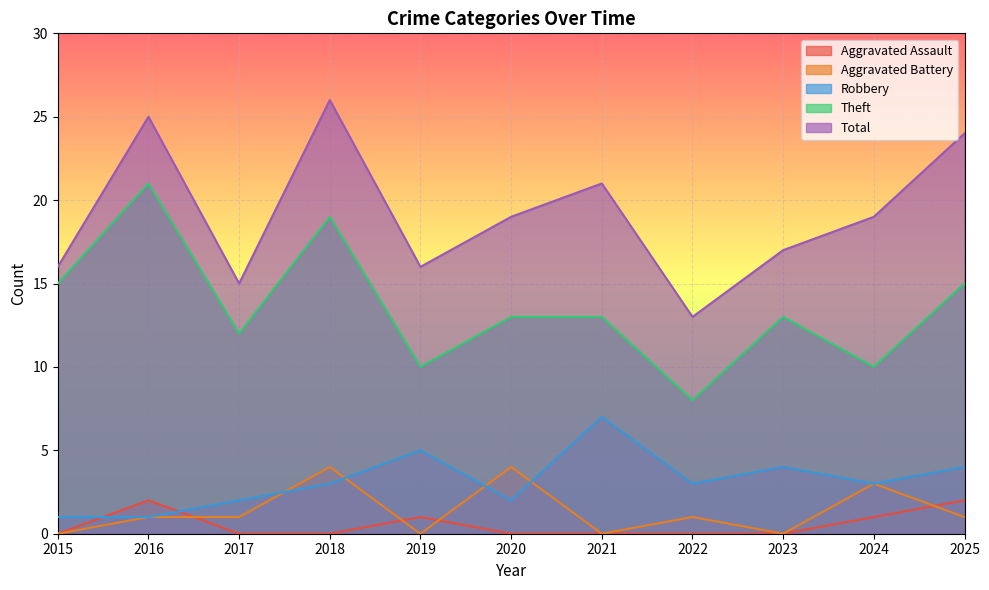

True or false: Total has a value of 16 at 2015.

True